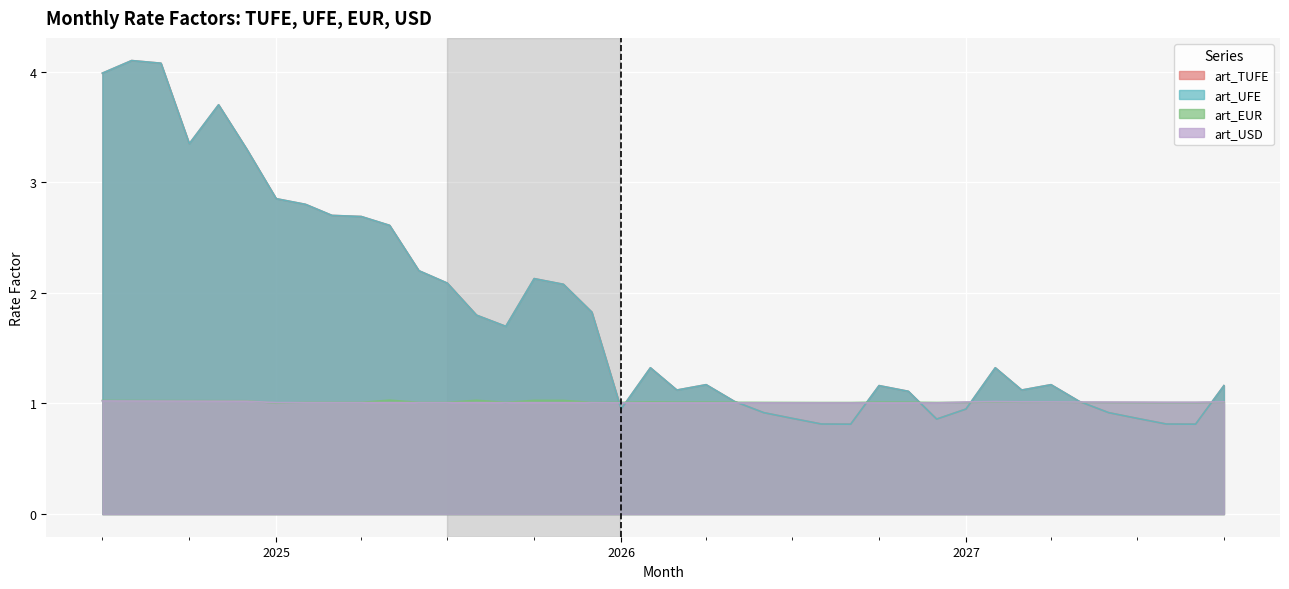

Between 2025-12-01 and 2027-03-01, which is larger?

2025-12-01